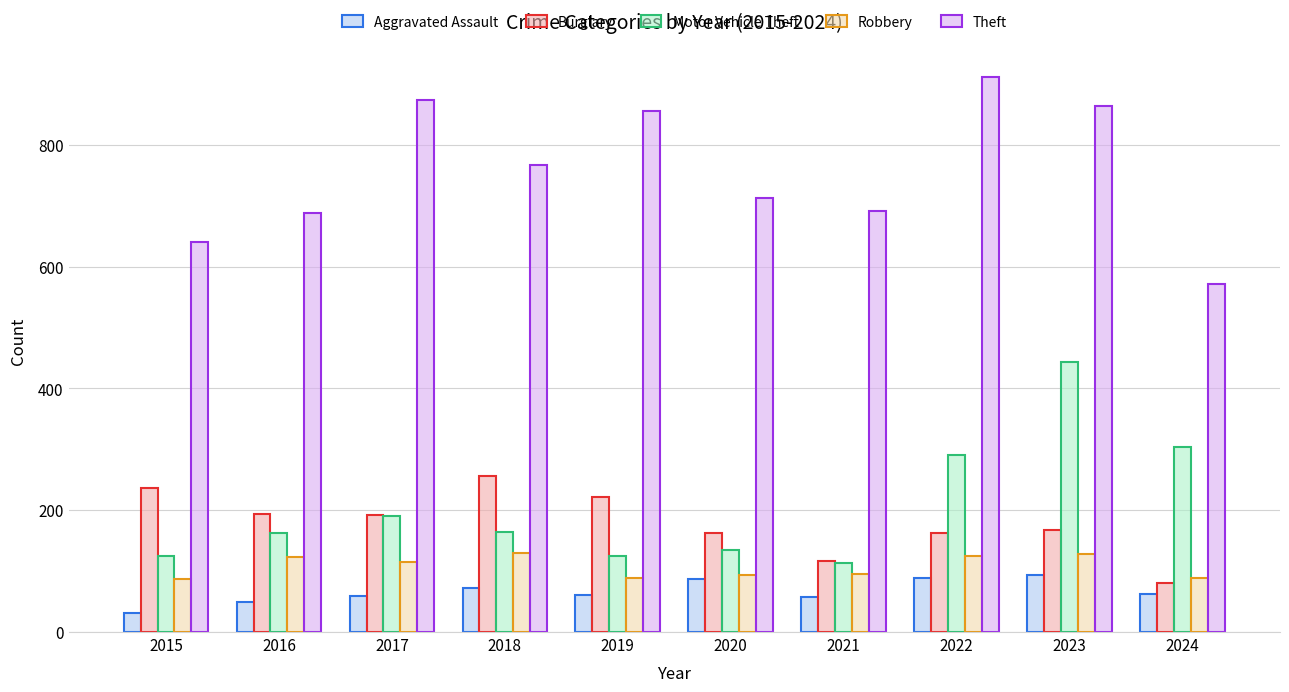

How many data points in Aggravated Assault are less than 63?

5